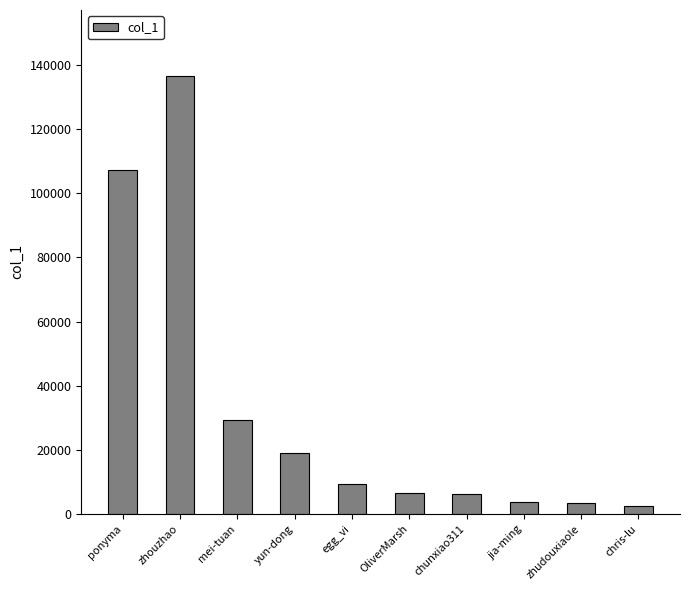

At which label does the data first exceed 9152?

ponyma